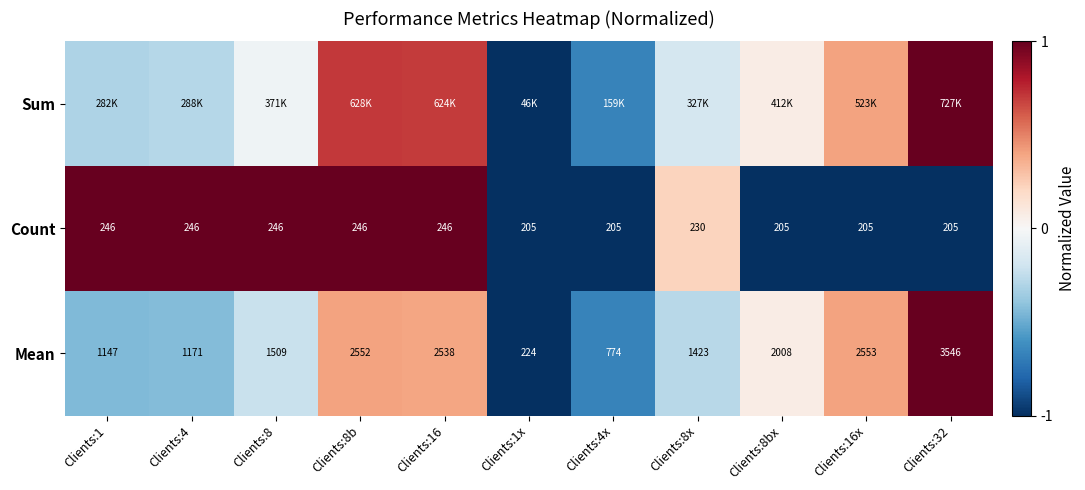

How many data points in Mean are less than 1509?

5